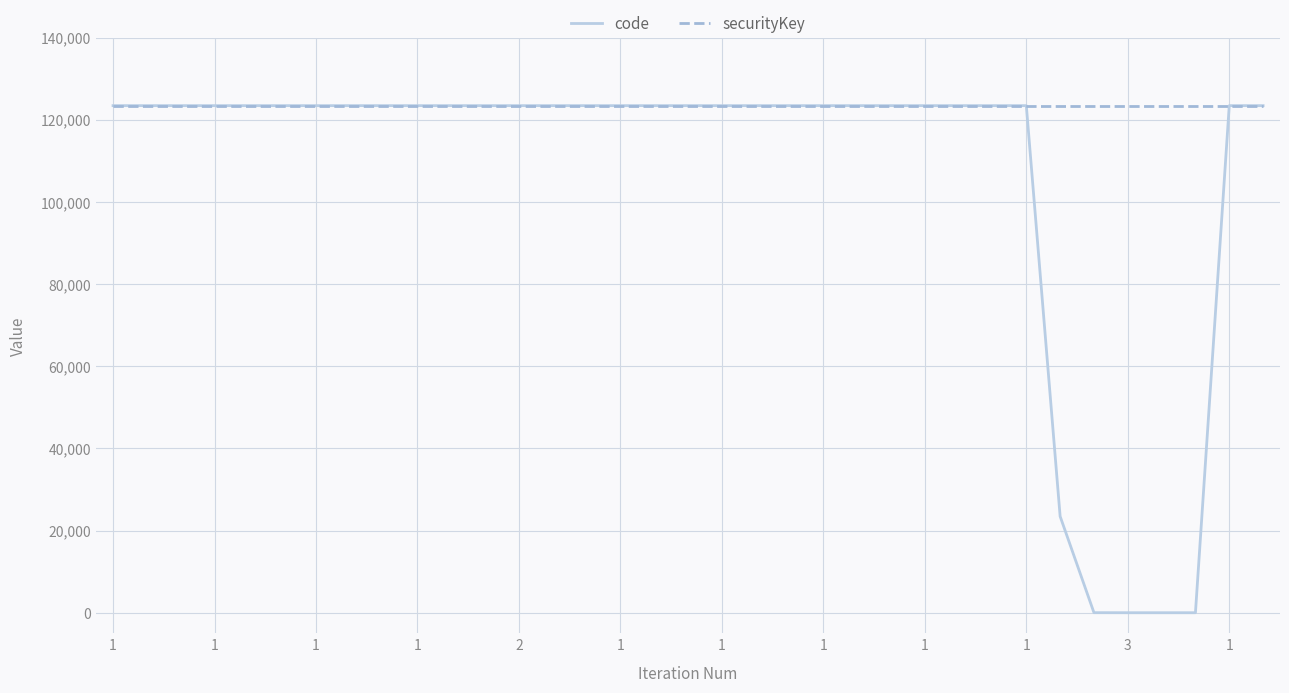

What is the highest value of the securityKey series?

123456